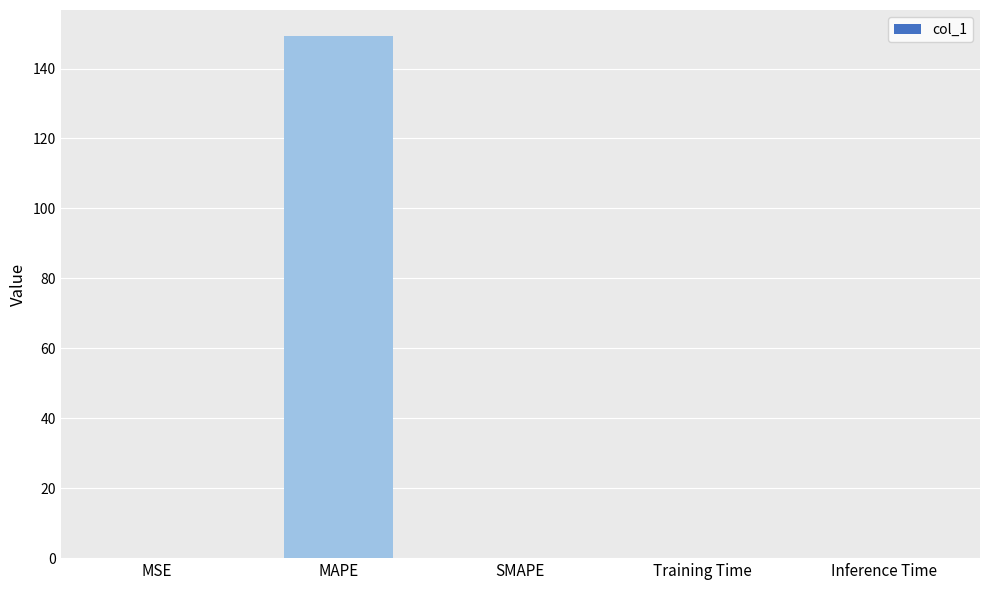

Between Training Time and MAPE, which is larger?

MAPE